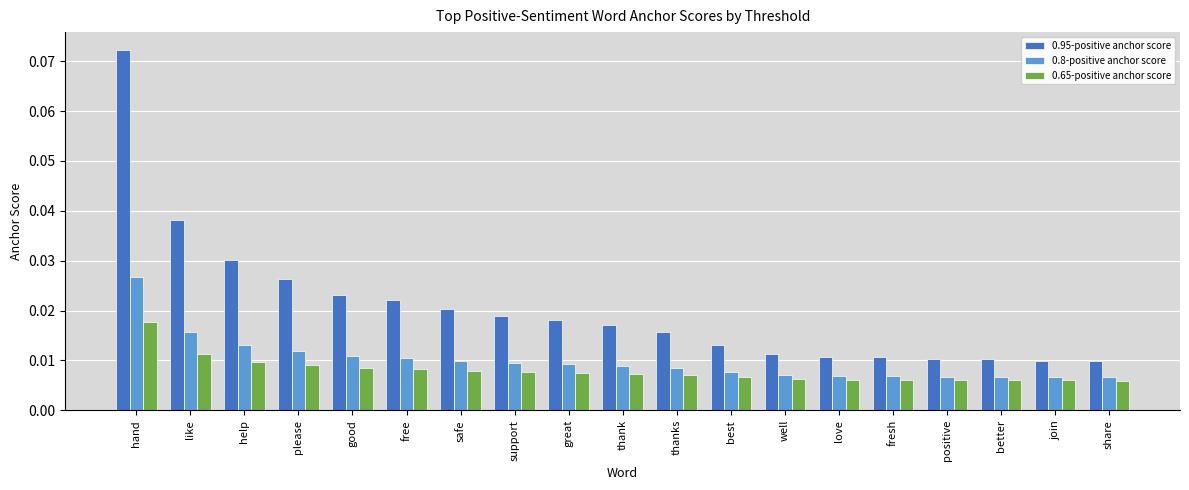

Which series changed the most between please and love?

0.95-positive anchor score